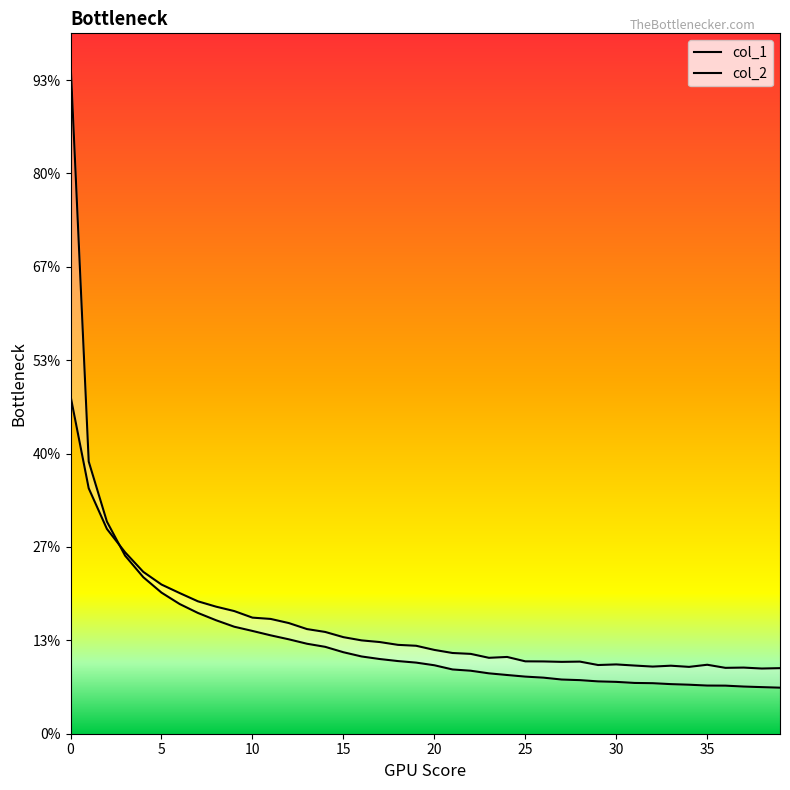

What is the average value of the col_1 series?

0.3